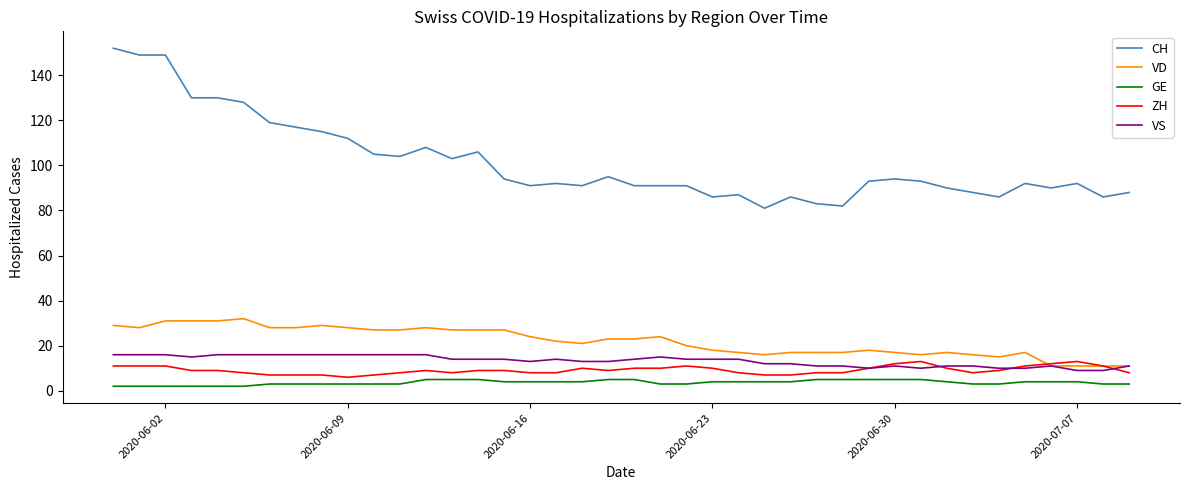

Count the number of data series in this chart.

5